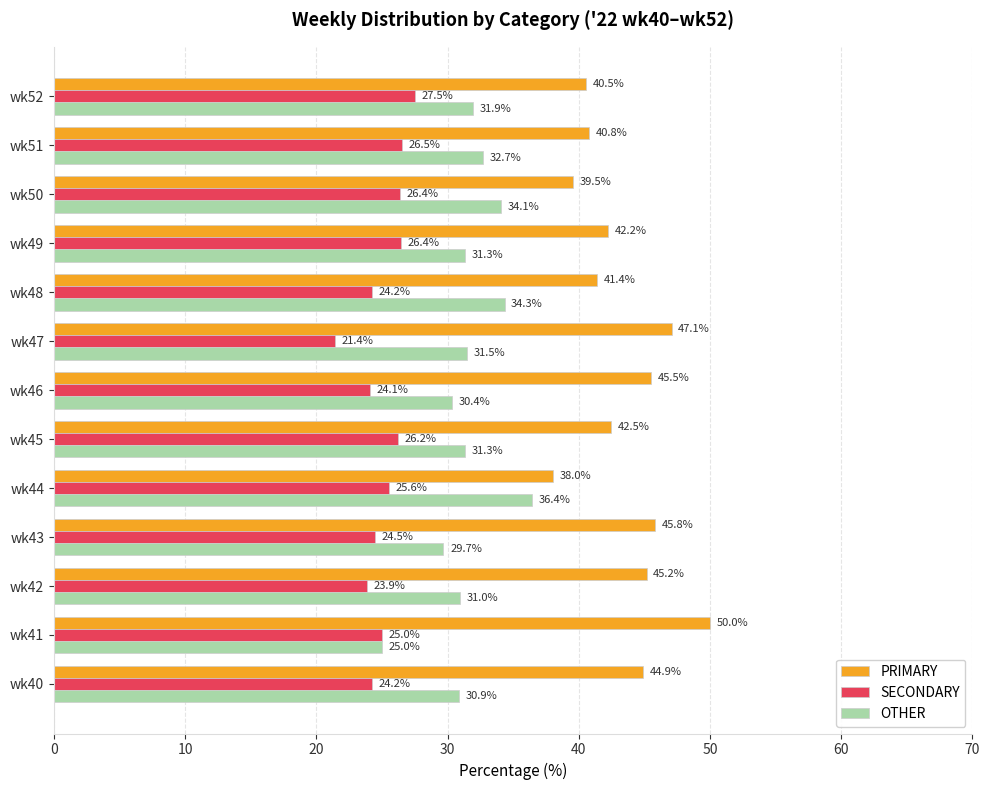

Which series has the largest total across all categories?

PRIMARY